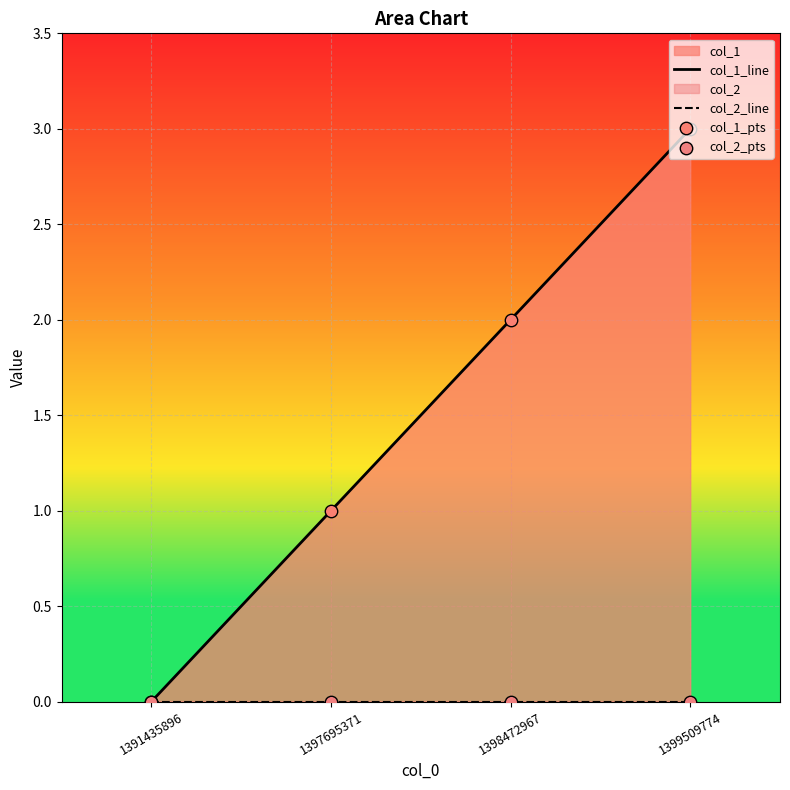

Is the value of col_1_line at 1397695371 greater than the value of col_2_pts at 1399509774?

Yes